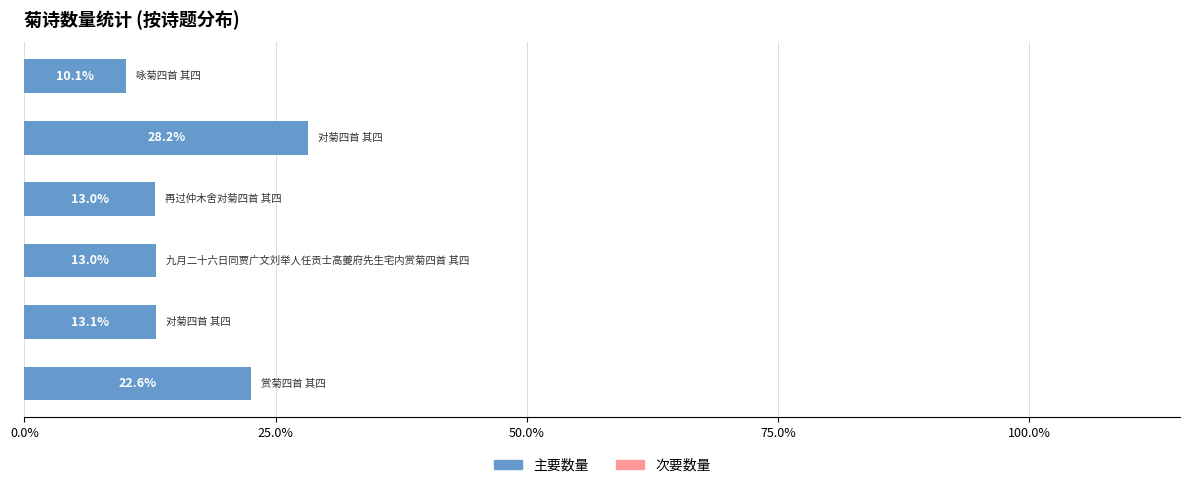

Does the chart contain stacked bars?

No